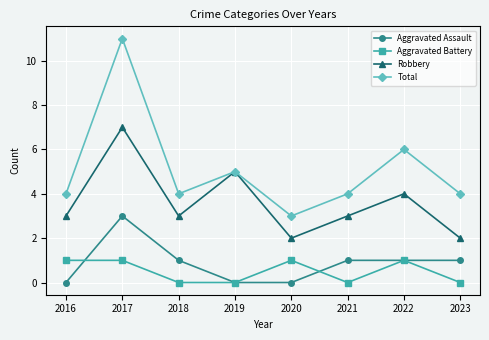

At which category does Robbery reach its first local valley?

2018